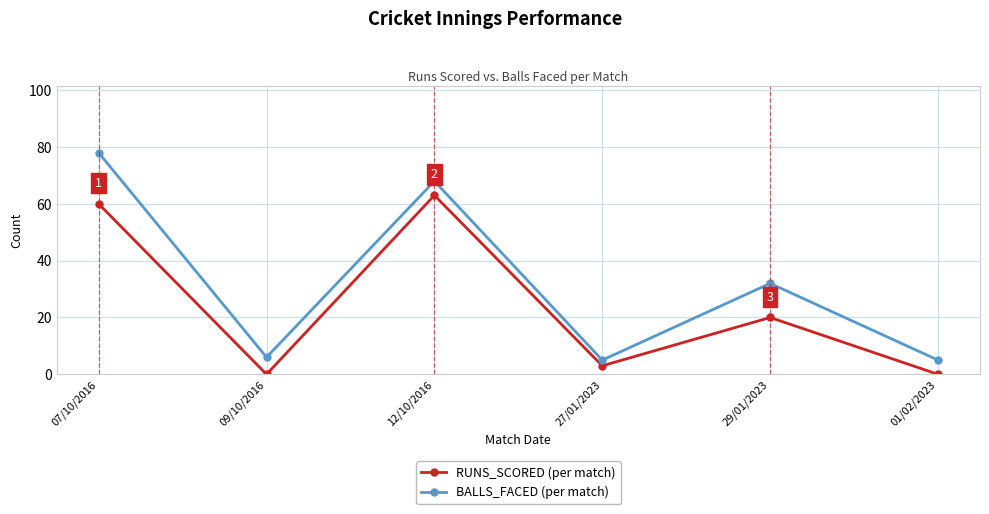

What is the label of the 3rd point from the right?

27/01/2023